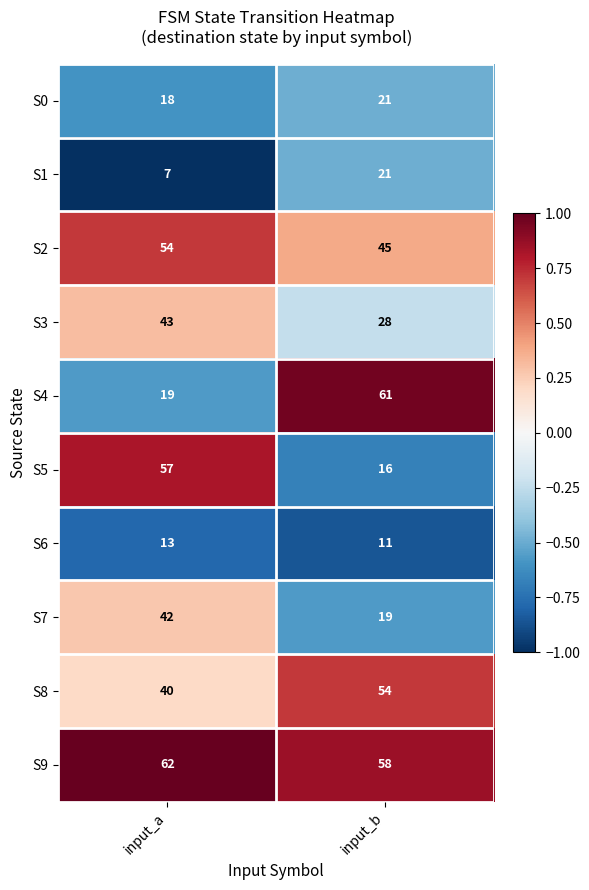

Reading left to right, transcribe all the data shown in this chart.

S0: 18	21
S1: 7	21
S2: 54	45
S3: 43	28
S4: 19	61
S5: 57	16
S6: 13	11
S7: 42	19
S8: 40	54
S9: 62	58